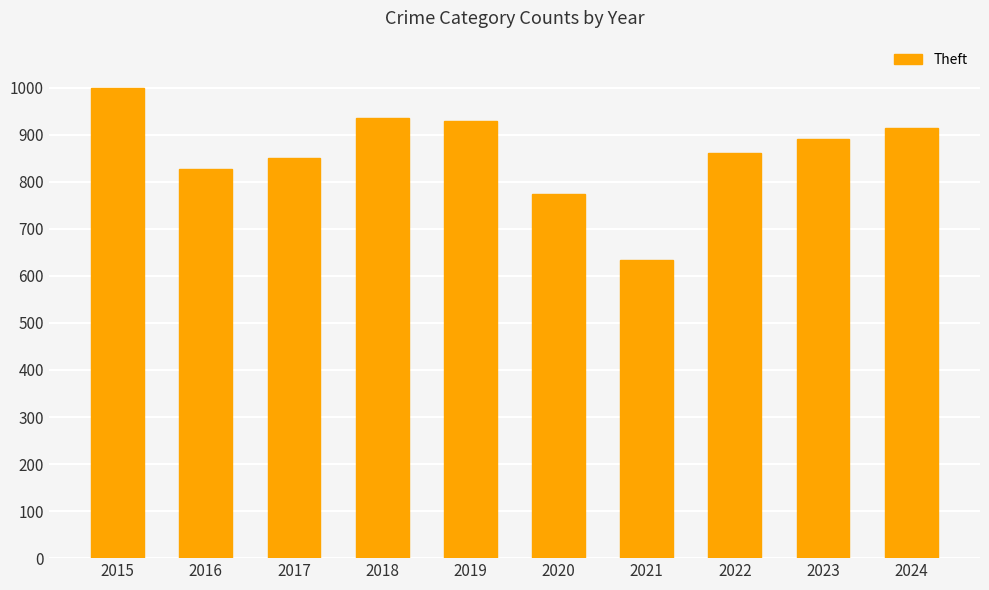

What is the average value?

862